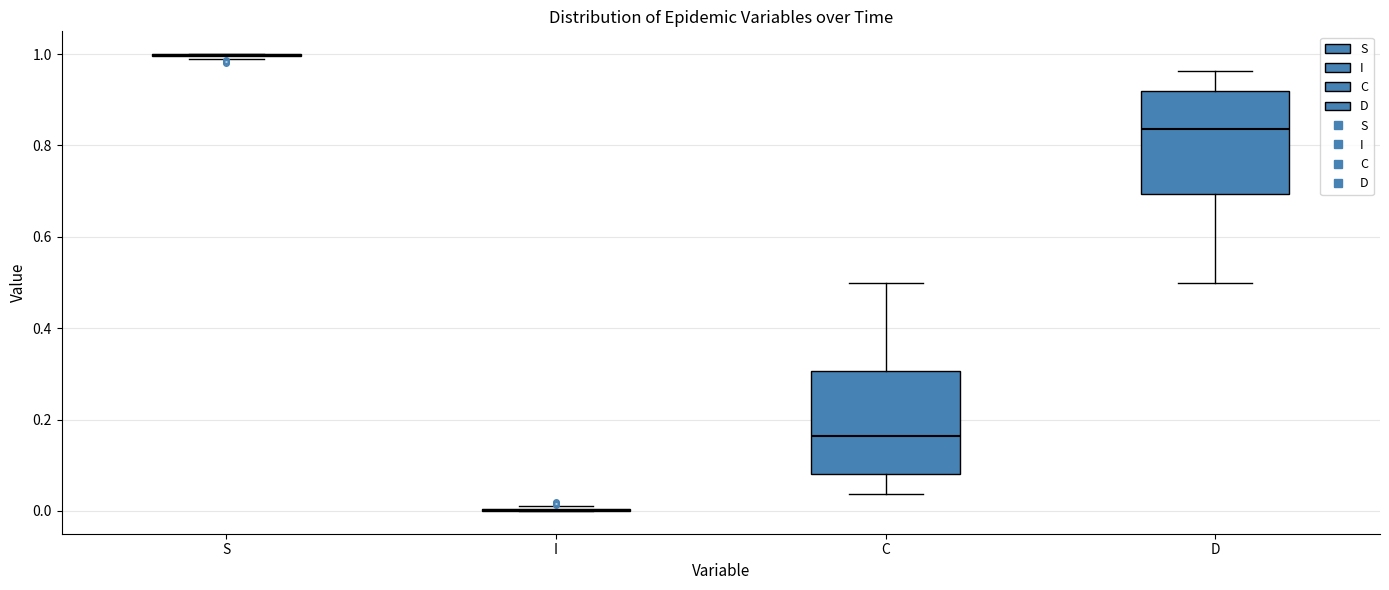

Reading left to right, read every box against the y-axis: the position of its median line, the range the box covers, and the ends of its whiskers. The values are not printed on the chart, so give them approximately, as read against the axis.

S: box collapsed to a line at 1.00, whiskers 0.98 to 1.00
I: box collapsed to a line at 0.00, whiskers 0.00 to 0.02
C: median 0.16, box 0.08 to 0.30, whiskers 0.04 to 0.50
D: median 0.84, box 0.70 to 0.92, whiskers 0.50 to 0.96